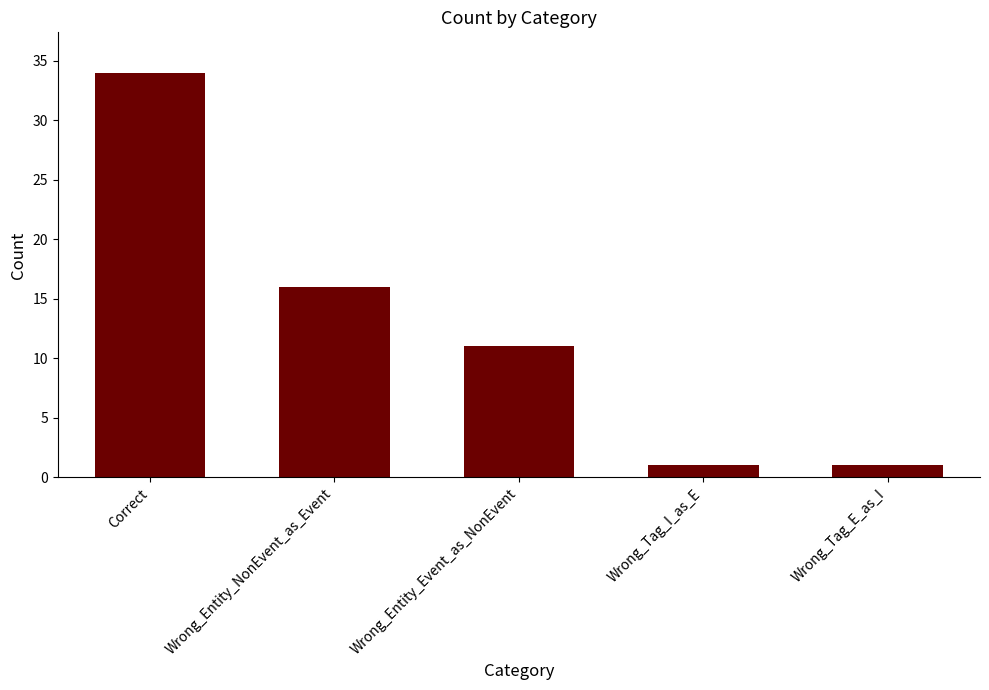

The chart shows a value of 16 at Wrong_Entity_NonEvent_as_Event. True or false?

True